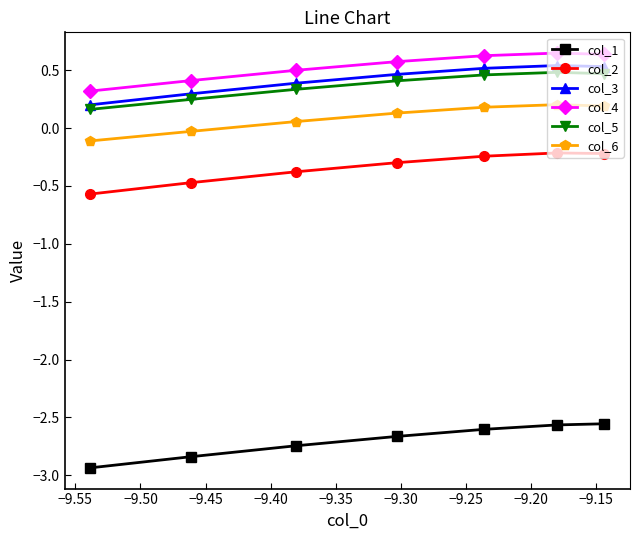

At how many categories does at least one series exceed -1?

7